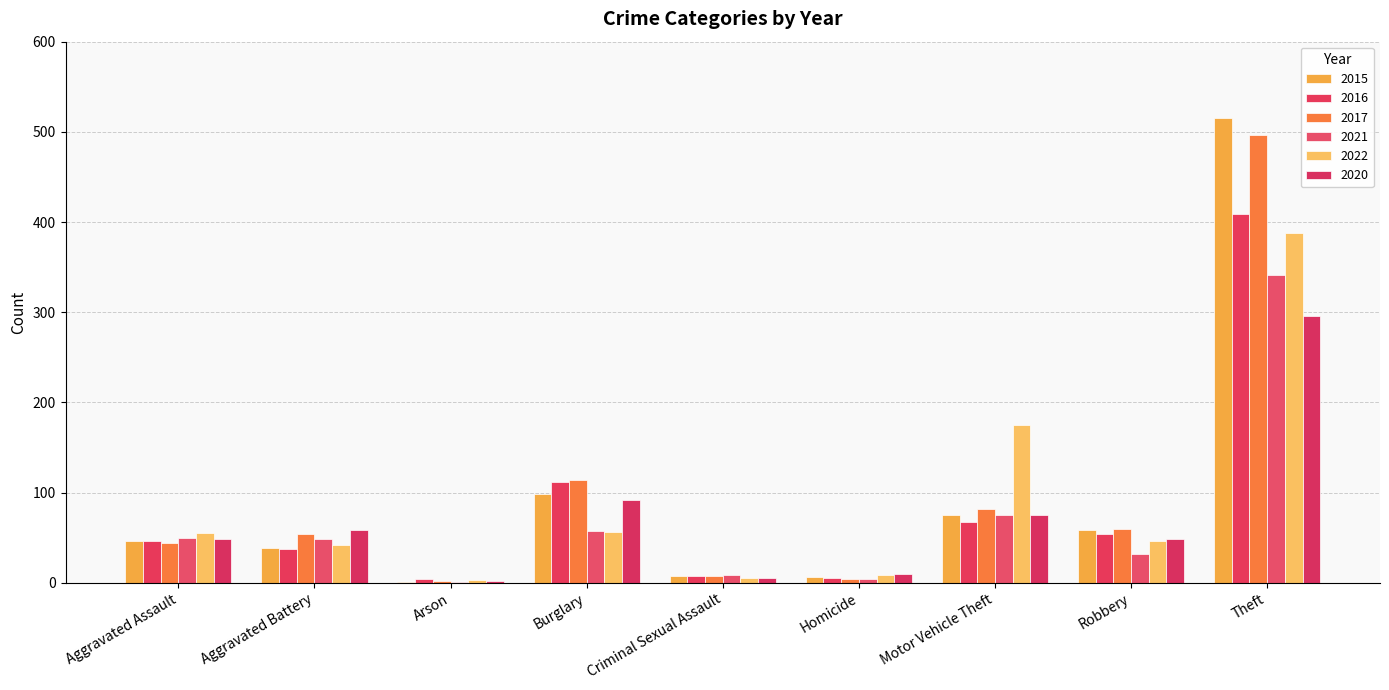

How many data points does each series have?

9